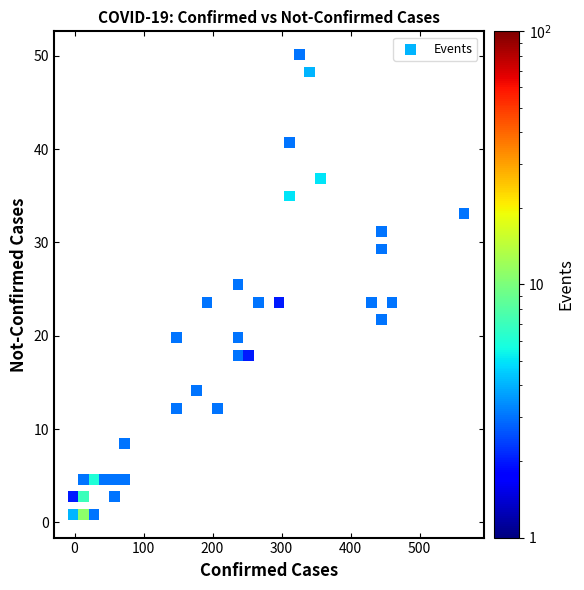

What is the range of Y values (max minus min)?

49.3